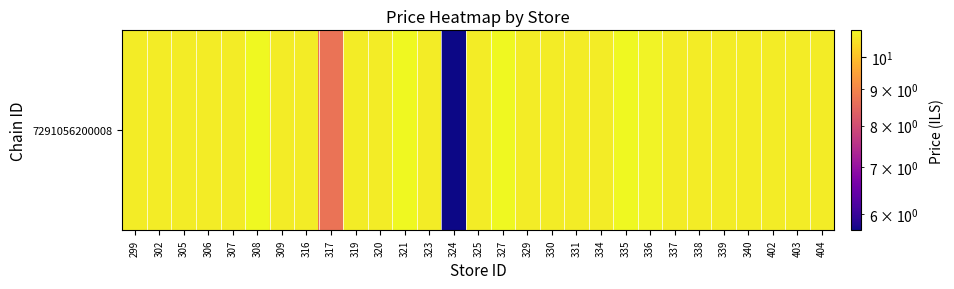

What is the ratio of the value at 299 to the value at 302?

1.0